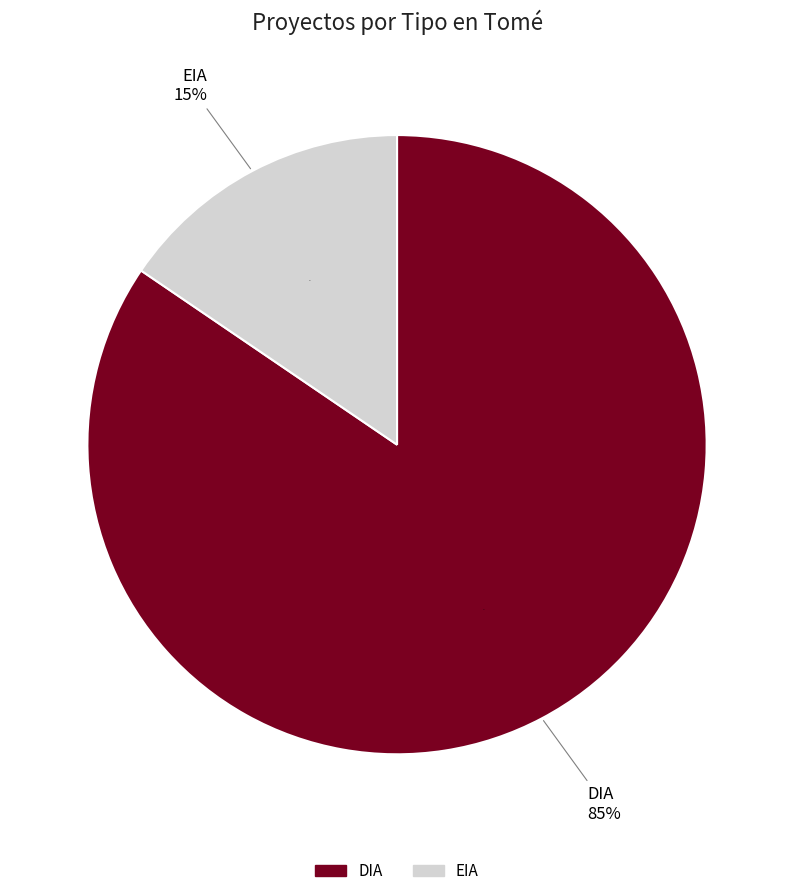

What is the ratio of the value at EIA to the value at DIA?

0.2